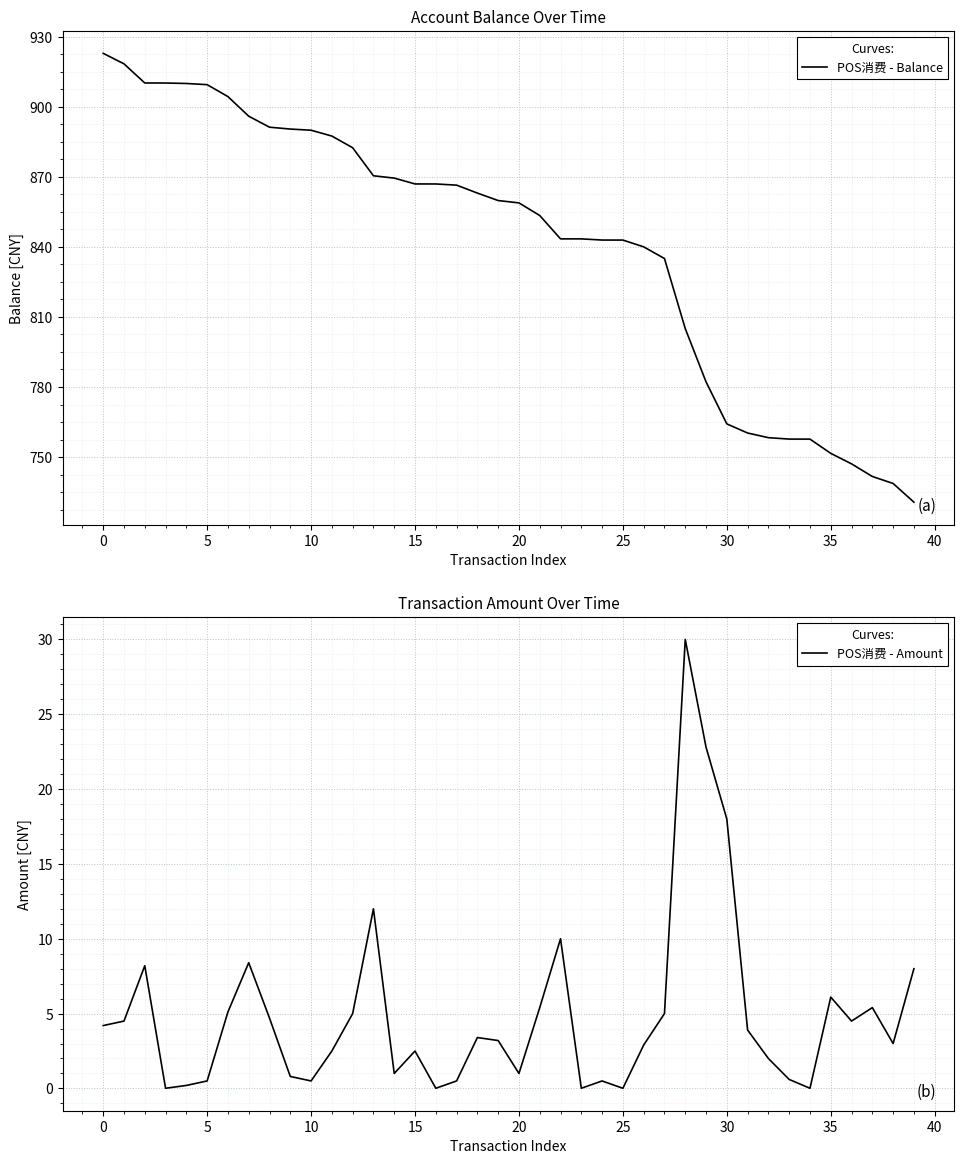

What is the total value across all series at 12?

887.4